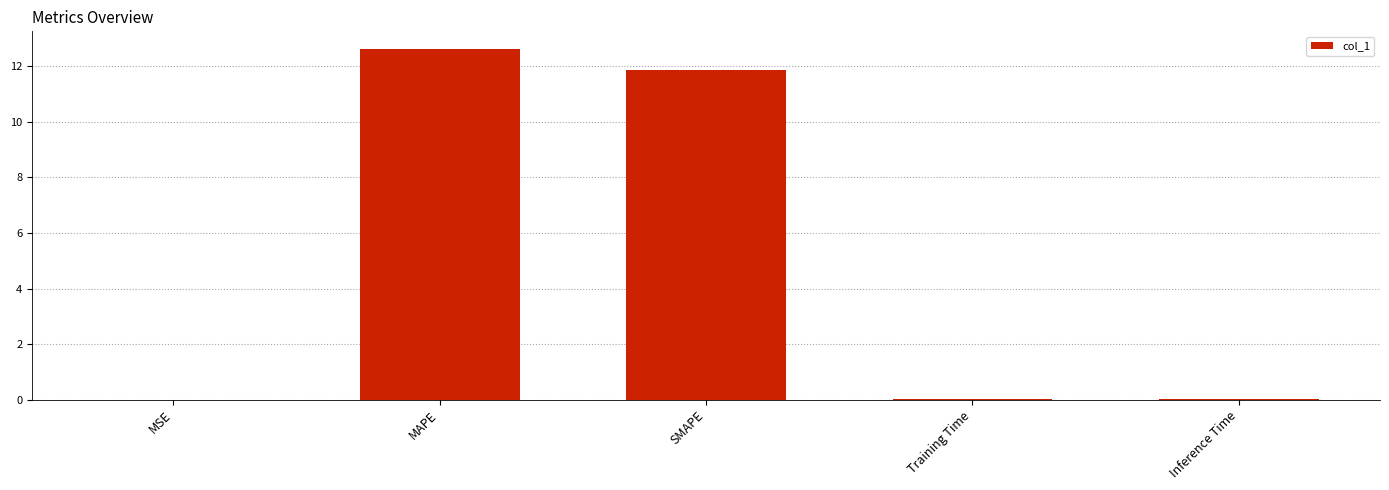

What is the sum of the values at MAPE and Training Time?

12.6